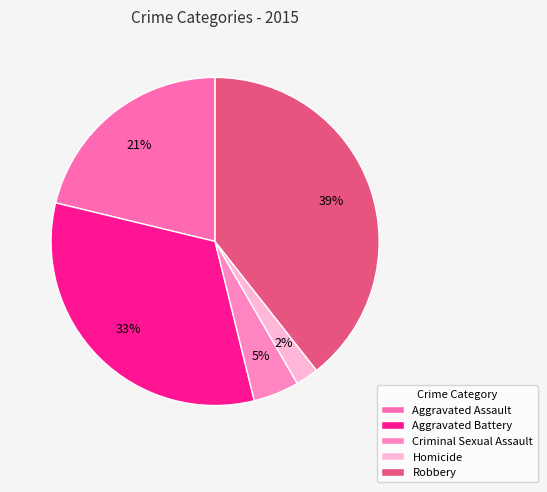

Count the number of slices in the pie.

5